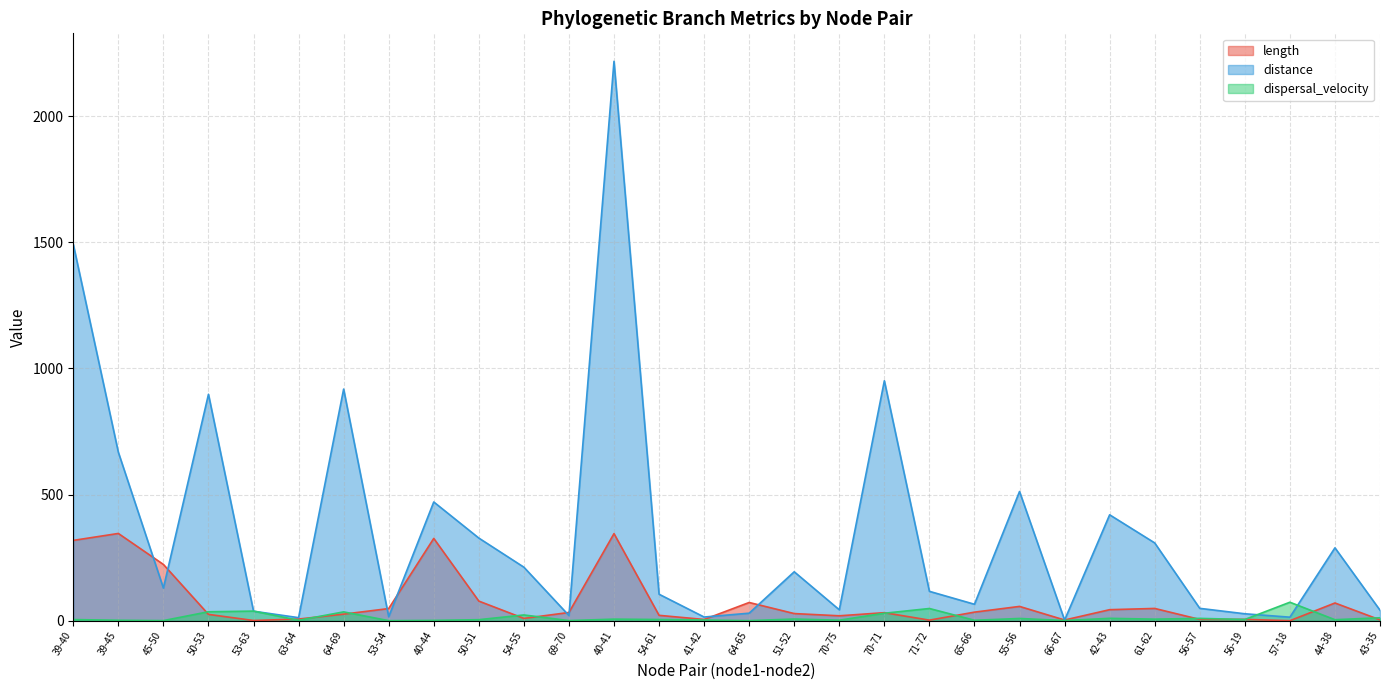

How many data points in dispersal_velocity are less than 5?

15